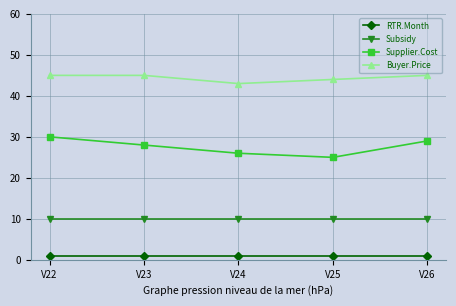

What are all the series names shown in the legend?

RTR.Month, Subsidy, Supplier.Cost, Buyer.Price